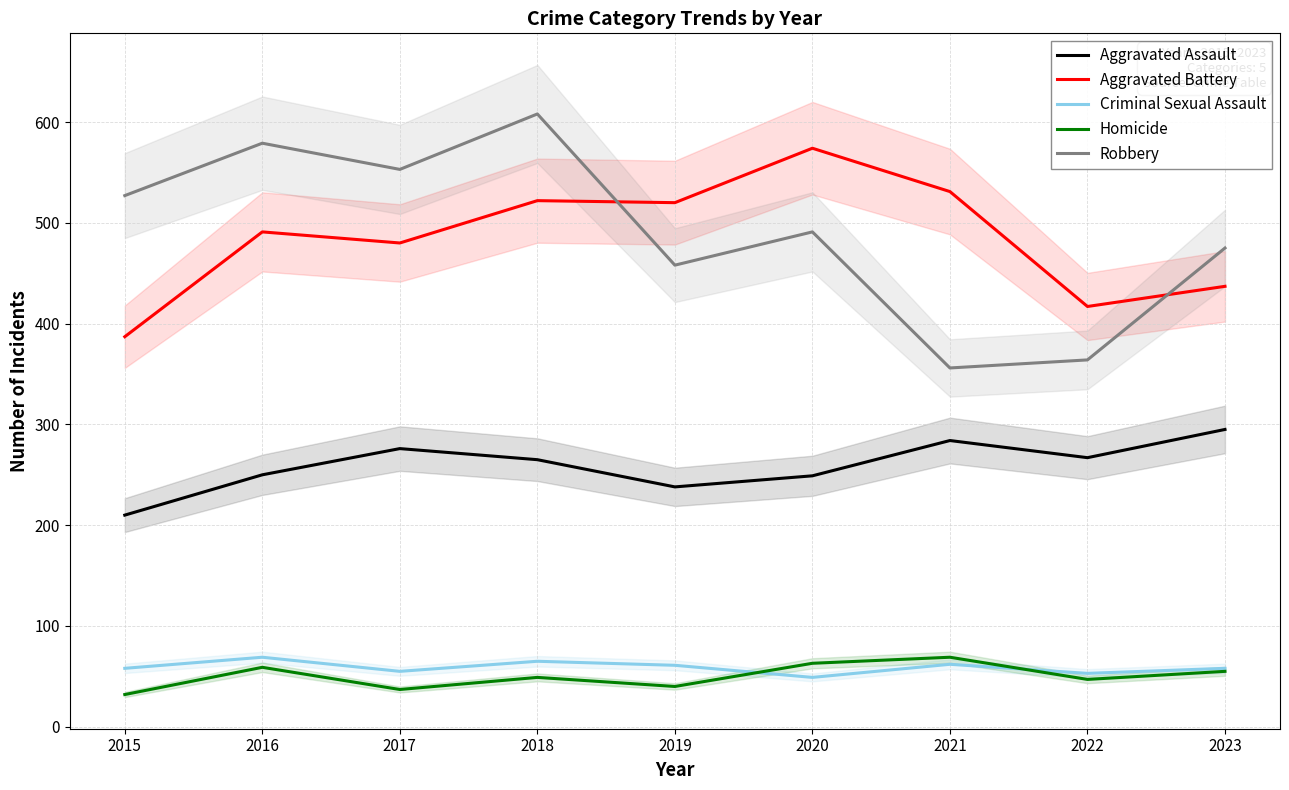

What is the spread (max minus min) of values at 2018?

559